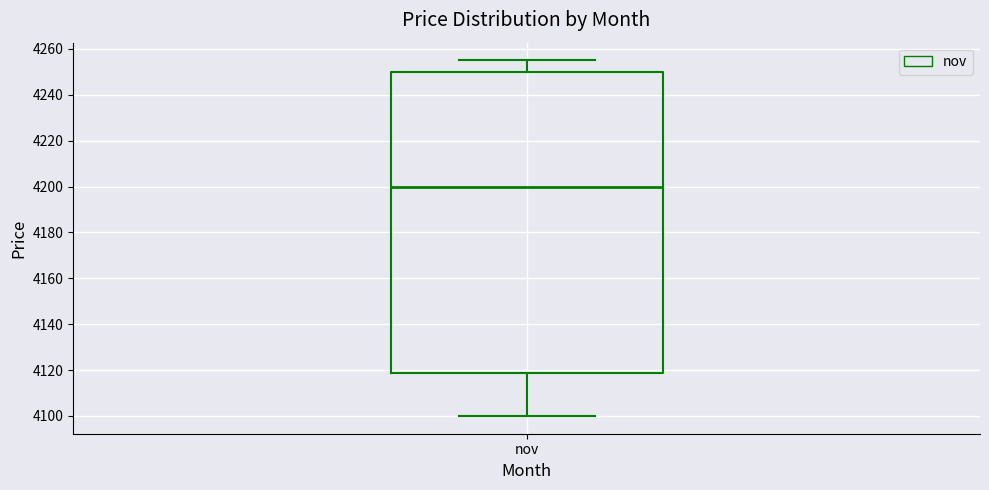

Transcribe this box plot: give where the median line is, the range the box spans, and where the two whiskers end, as read against the y-axis. The values are not printed on the chart, so give them approximately, as read against the axis.

median 4200, box 4118 to 4250, whiskers 4100 to 4256